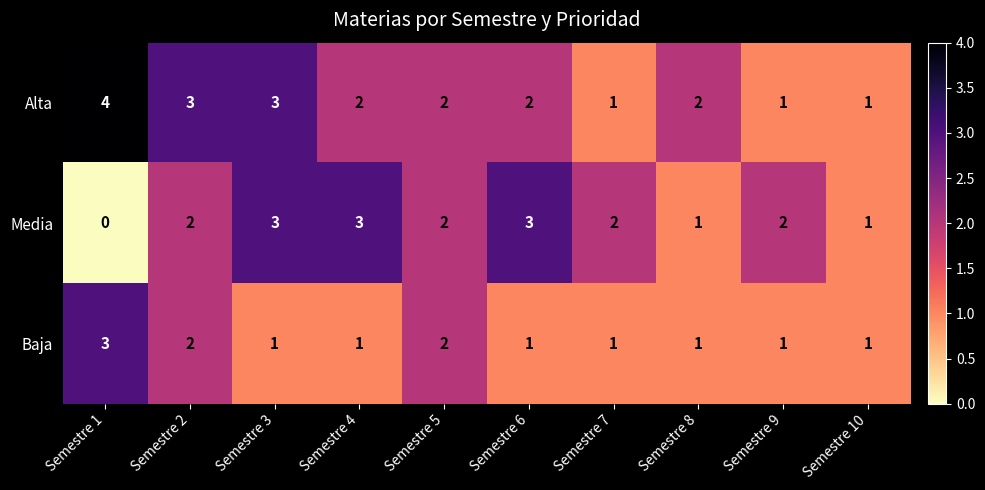

Rank the series by their average value, from highest to lowest.

Alta, Media, Baja